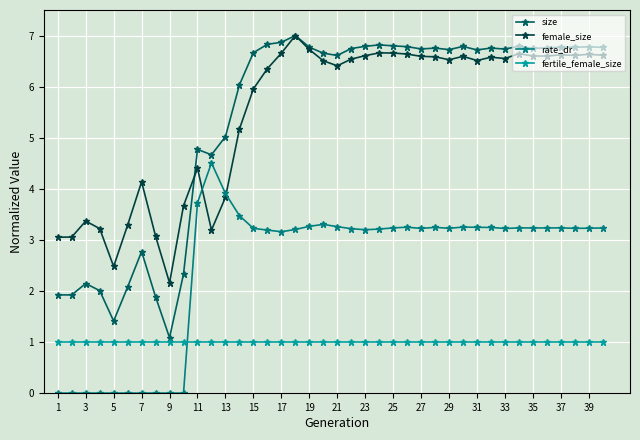

How many values in the size series exceed 6?

27